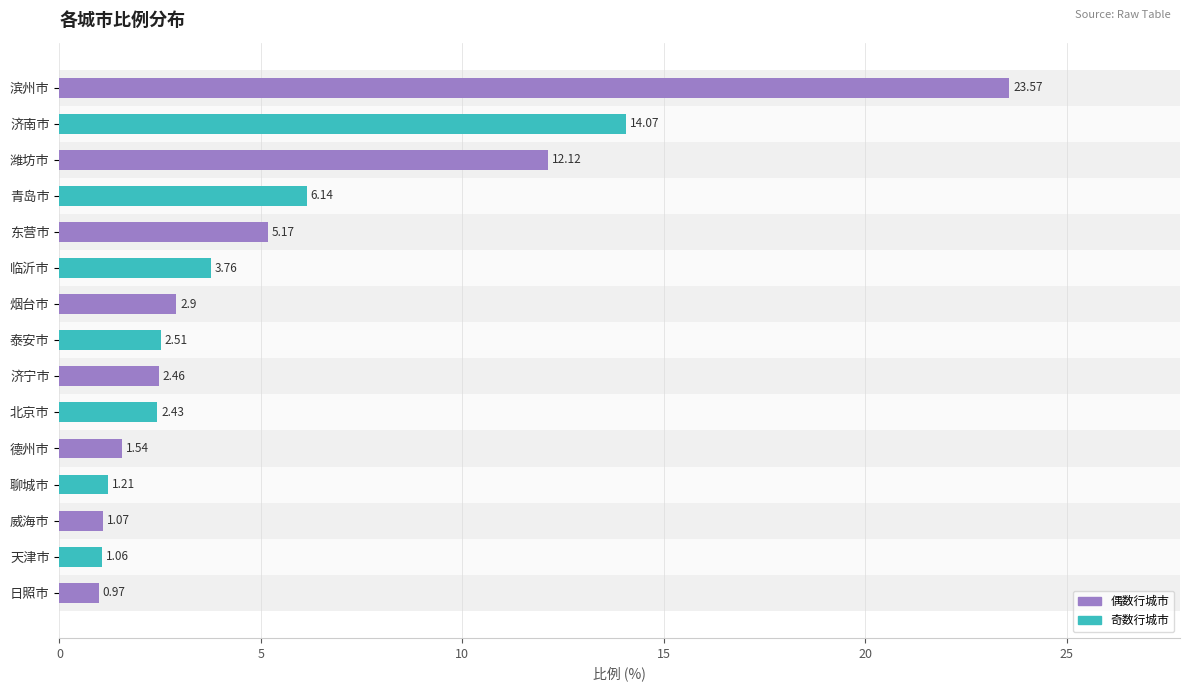

What is the sum of the values at 天津市 and 德州市?

2.6